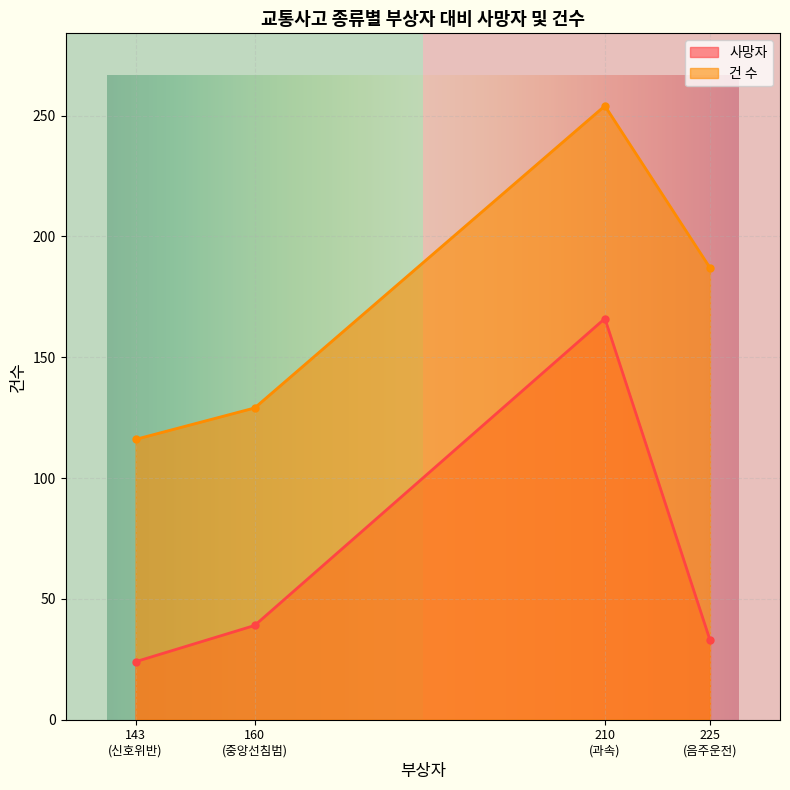

What is the label of the 2nd point from the right?

210
(과속)